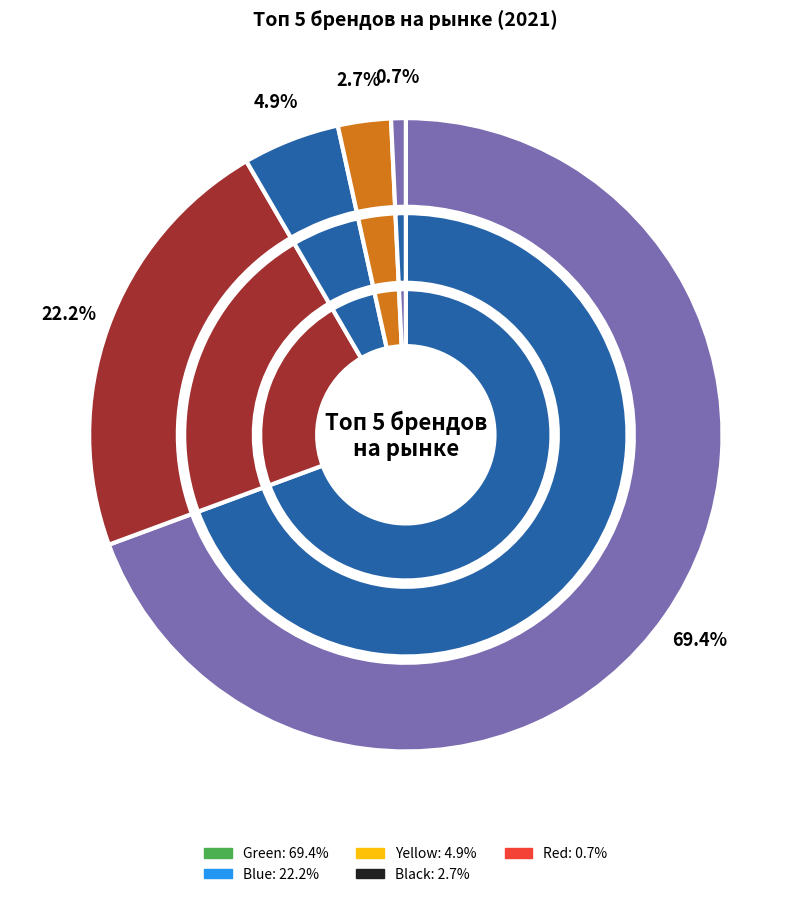

What is the majority slice?

Green